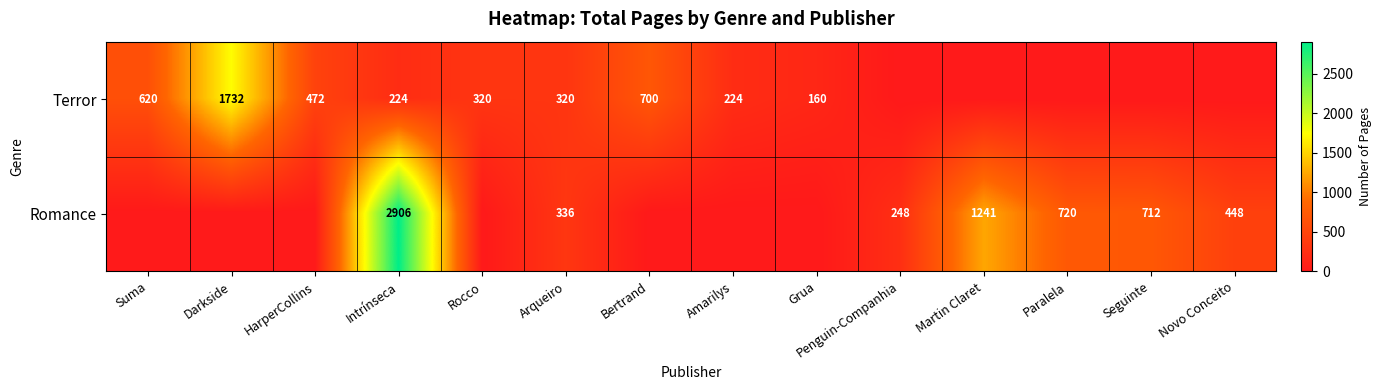

True or false: Terror has a value of 227 at Grua.

False